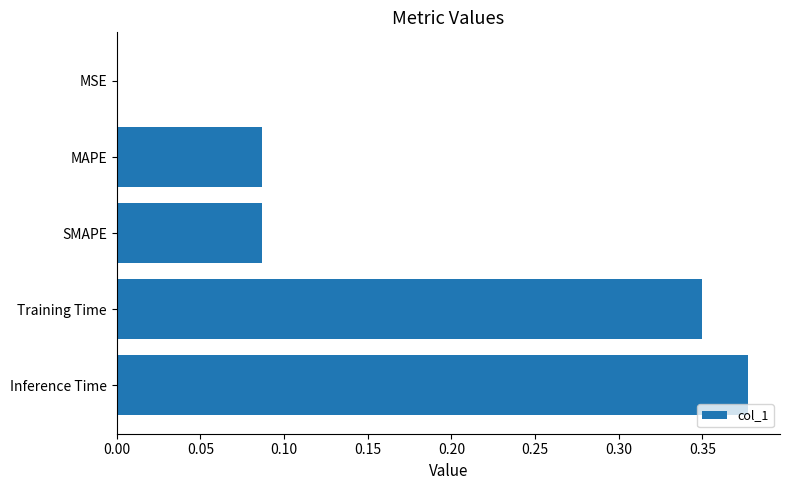

The chart shows a value of 0.5 at Training Time. True or false?

False